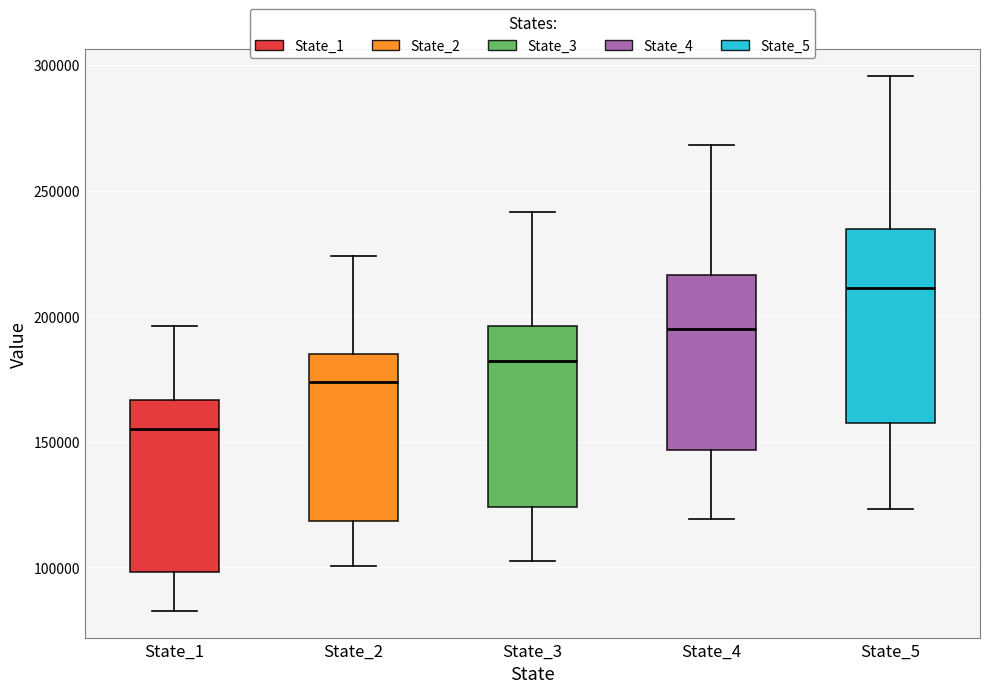

Comparing the boxes themselves (not the whiskers), which one is the tallest?

State_5